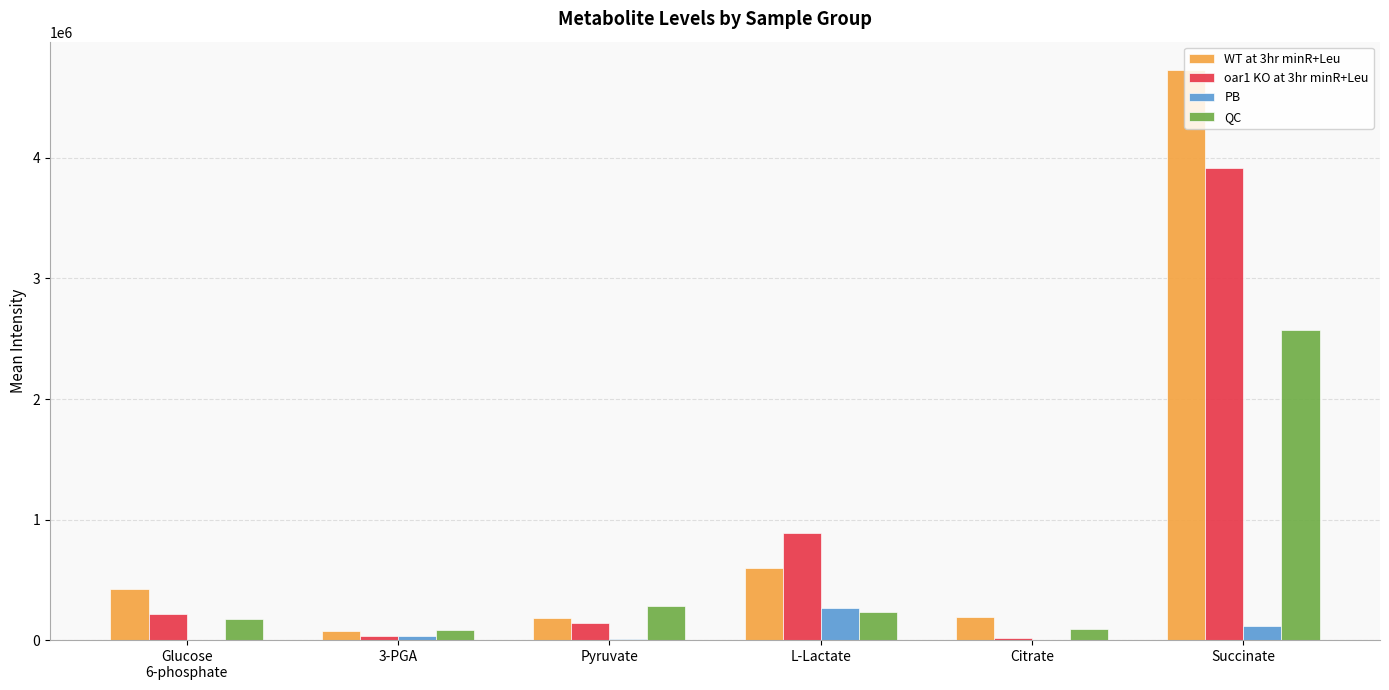

What are all the series names shown in the legend?

WT at 3hr minR+Leu, oar1 KO at 3hr minR+Leu, PB, QC